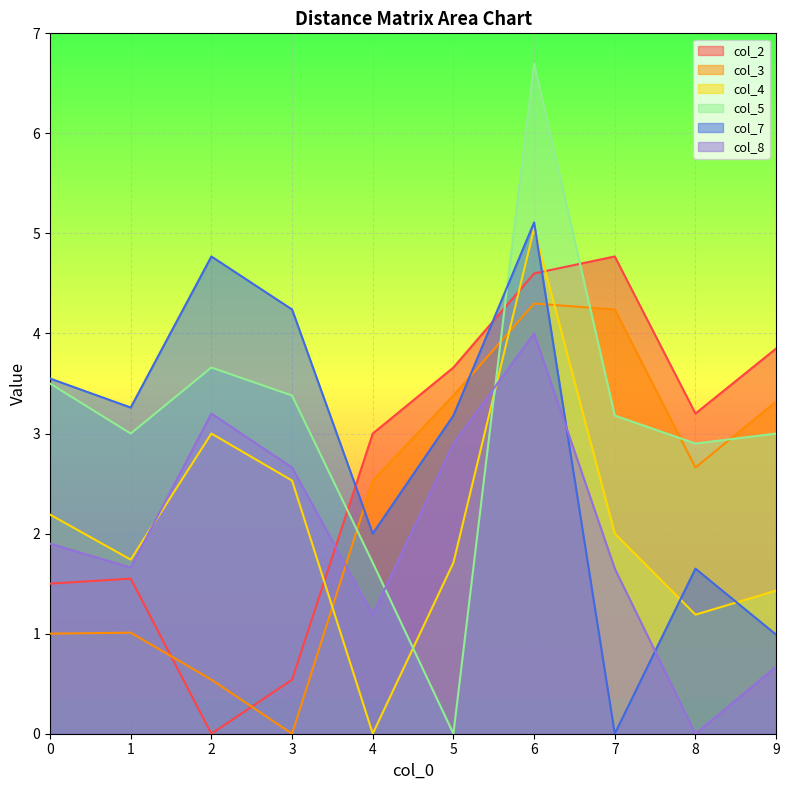

How many data points in col_2 are above 3?

5